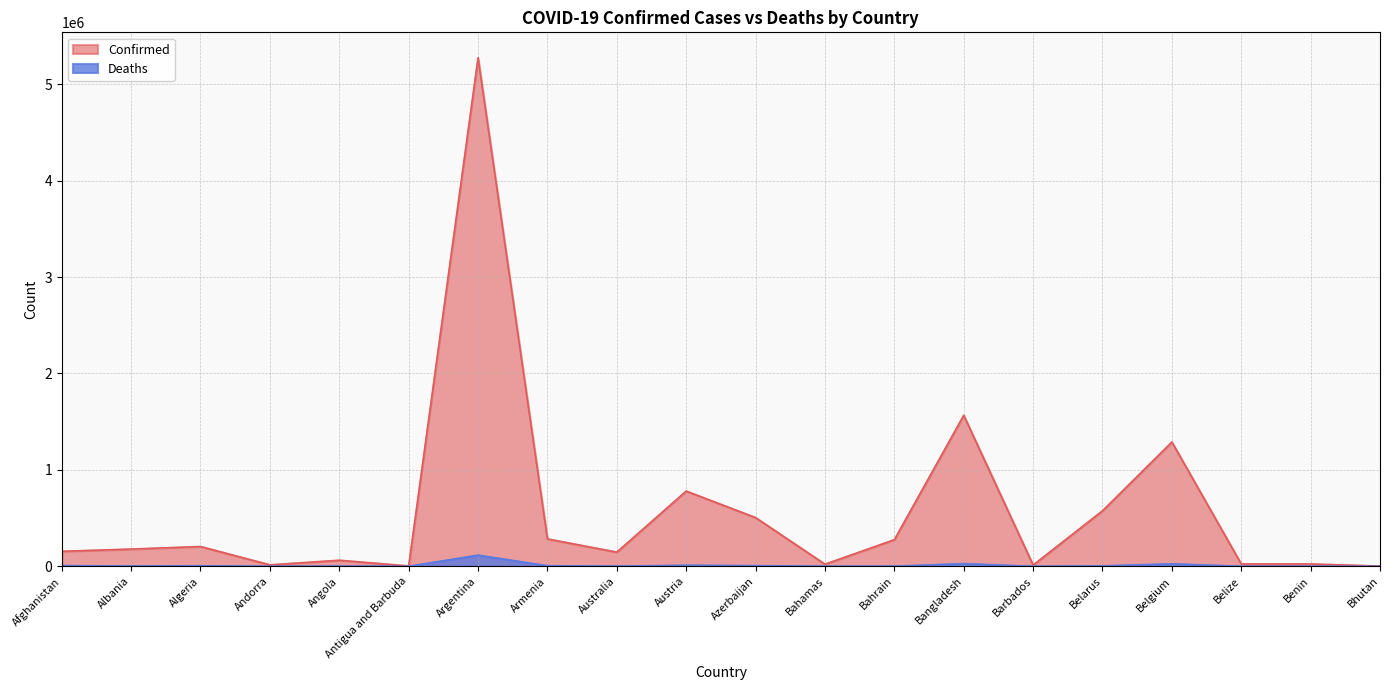

What position from the right is Albania?

19